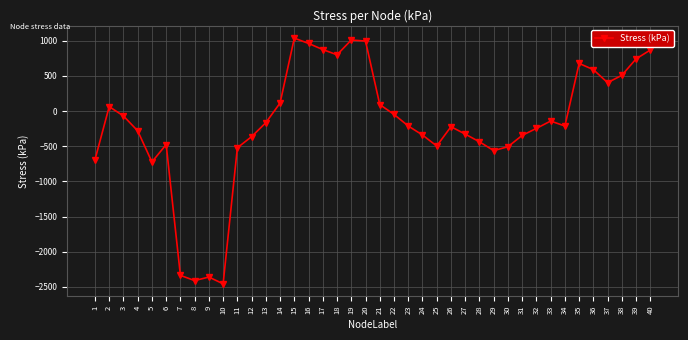

Count the number of categories in the chart.

40